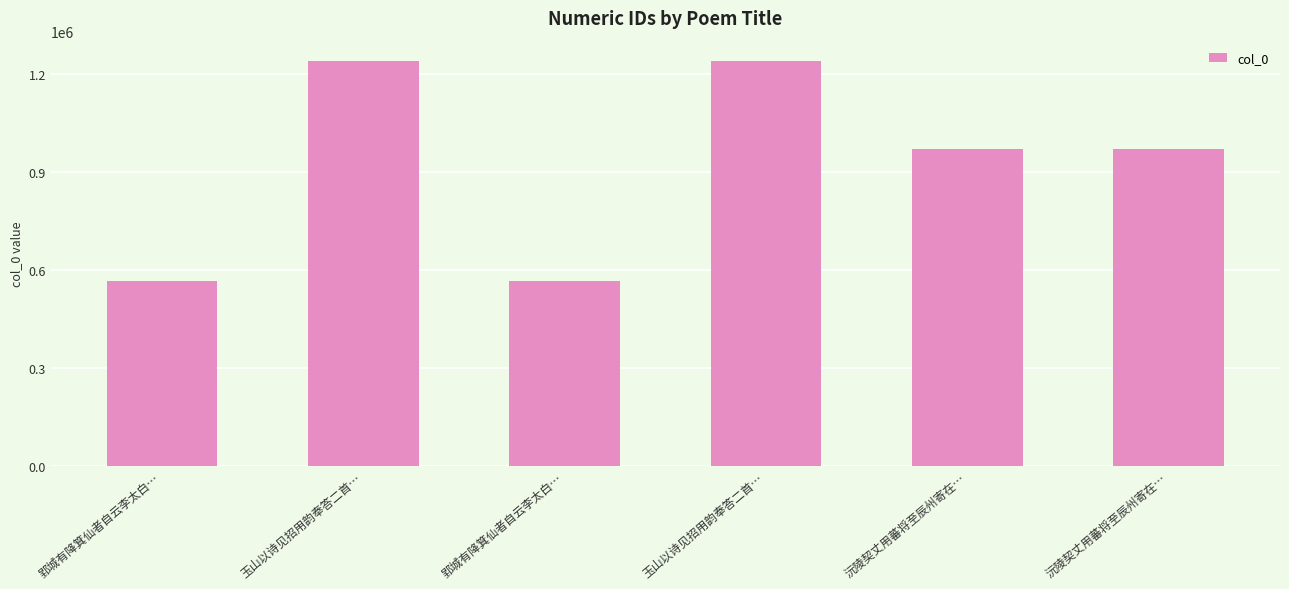

How many bars are there in total?

6